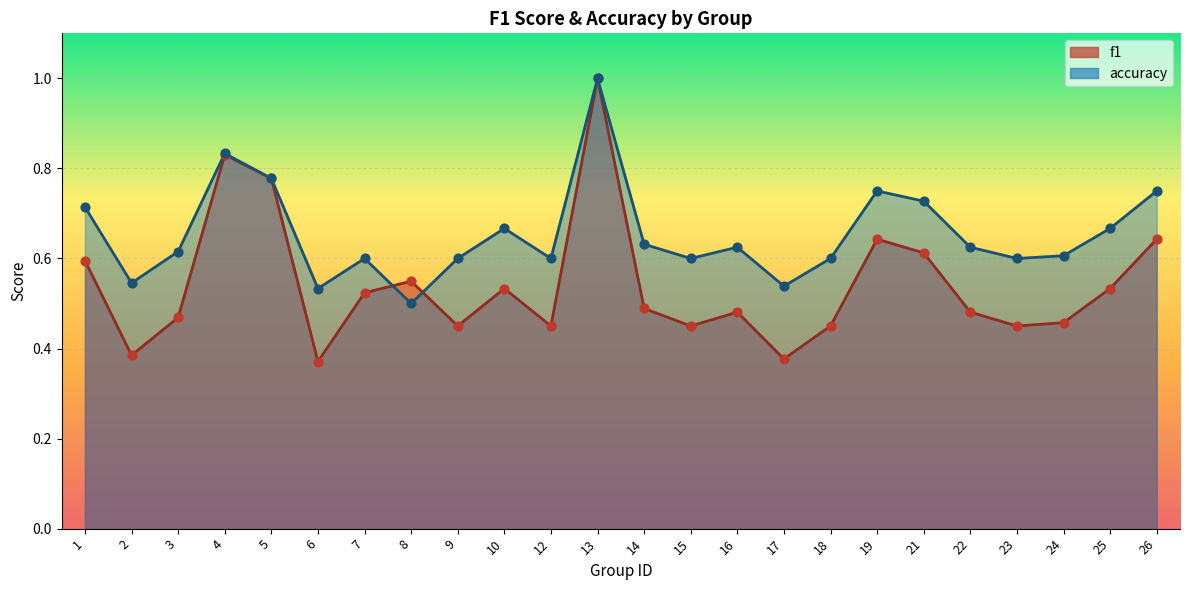

At which category is the sum across all series the highest?

13